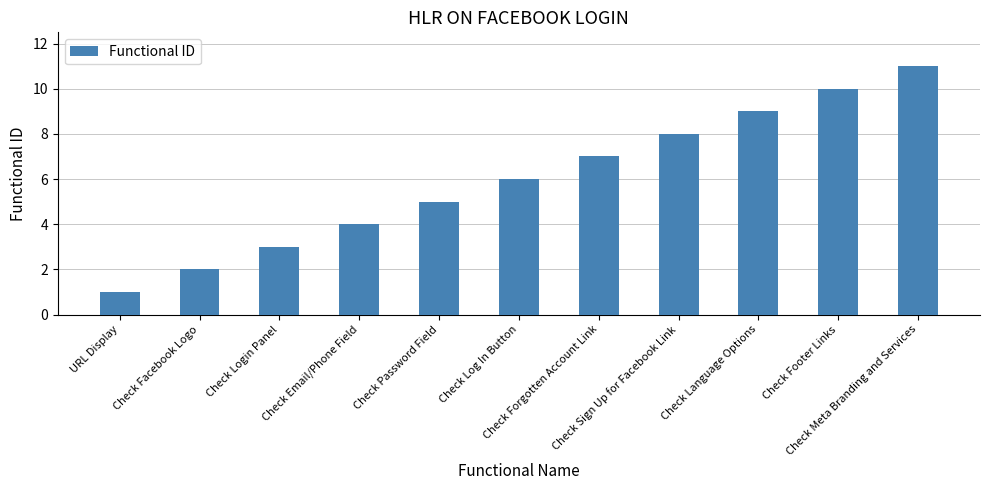

What is the sum of all values?

66